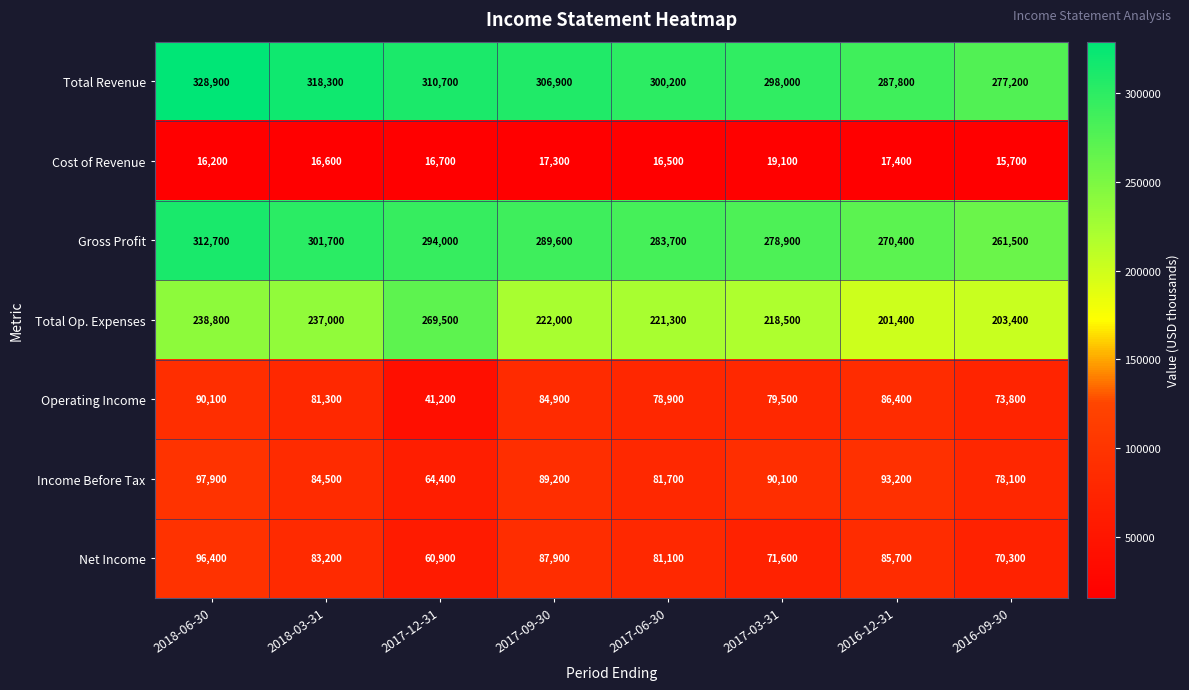

What is the spread (max minus min) of values at 2016-12-31?

270400